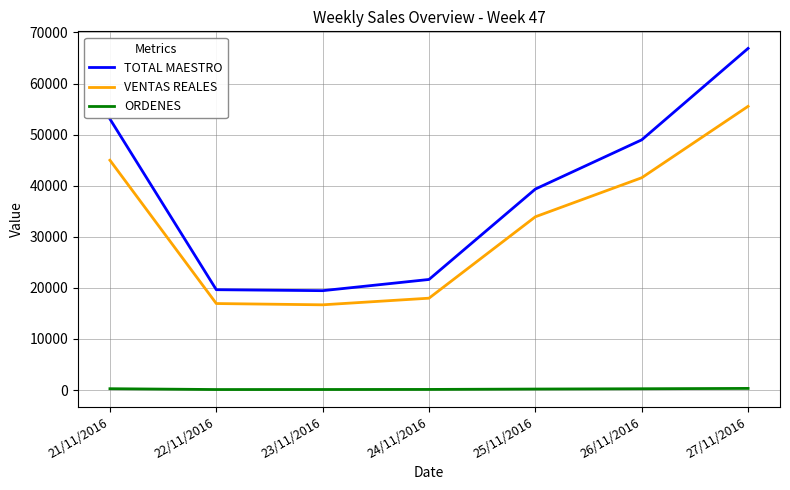

What is the approximate value of VENTAS REALES at 21/11/2016?

44985.2